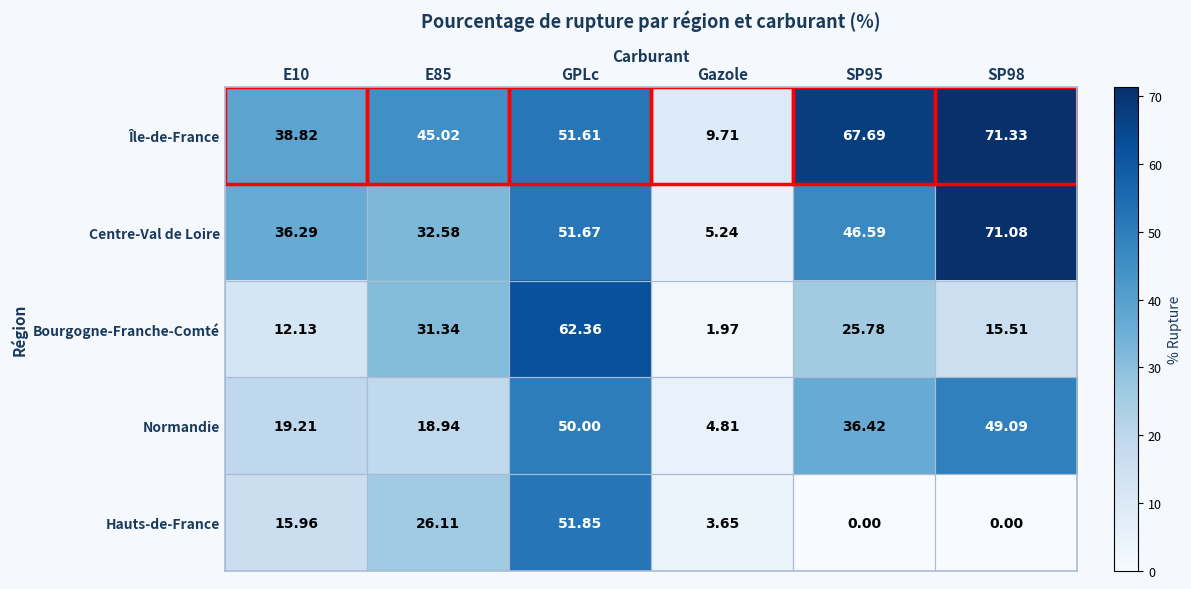

How many positive values does the Hauts-de-France series have?

4